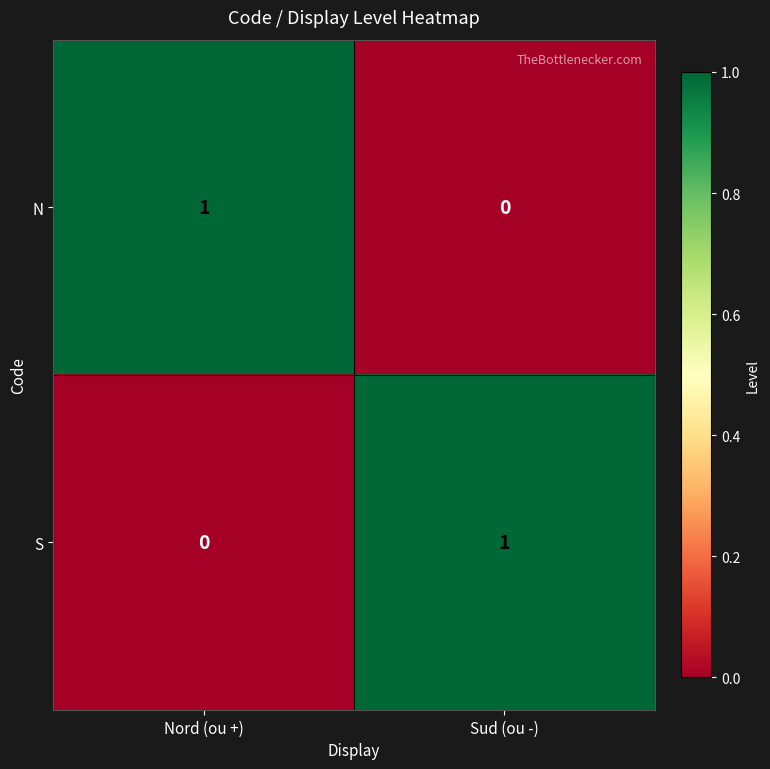

Where is N nearest to the value 0?

Sud (ou -)